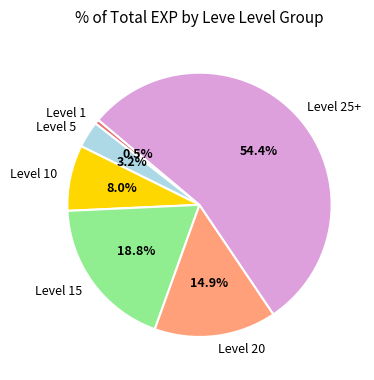

What percentage is NOT represented by Level 1?

99.5%